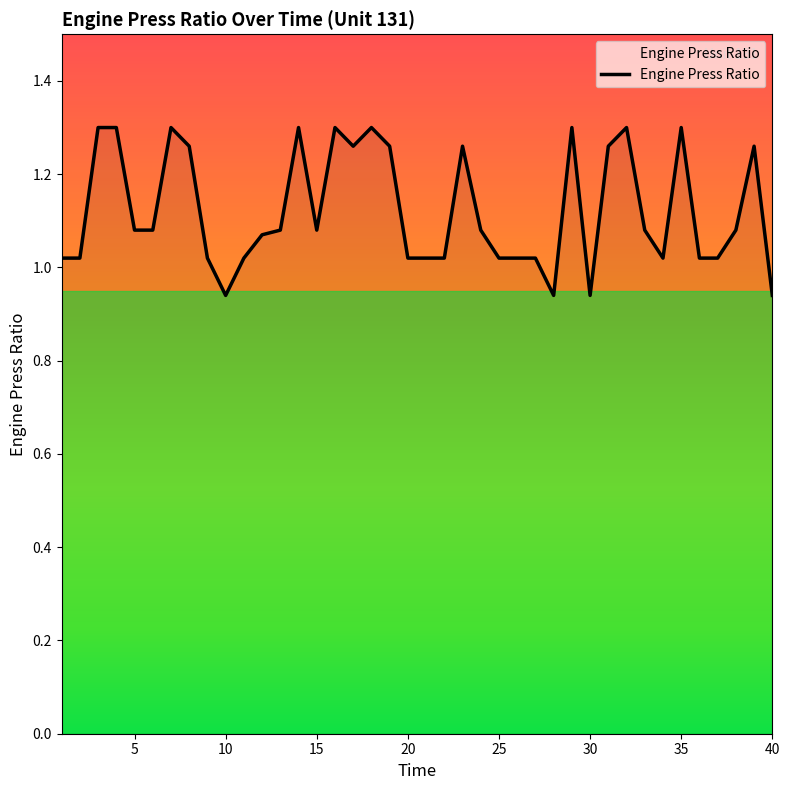

Reading right to left, transcribe all the data shown in this chart.

0.9	1.3	1.1	1.0	1.0	1.3	1.0	1.1	1.3	1.3	0.9	1.3	0.9	1.0	1.0	1.0	1.1	1.3	1.0	1.0	1.0	1.3	1.3	1.3	1.3	1.1	1.3	1.1	1.1	1.0	0.9	1.0	1.3	1.3	1.1	1.1	1.3	1.3	1.0	1.0